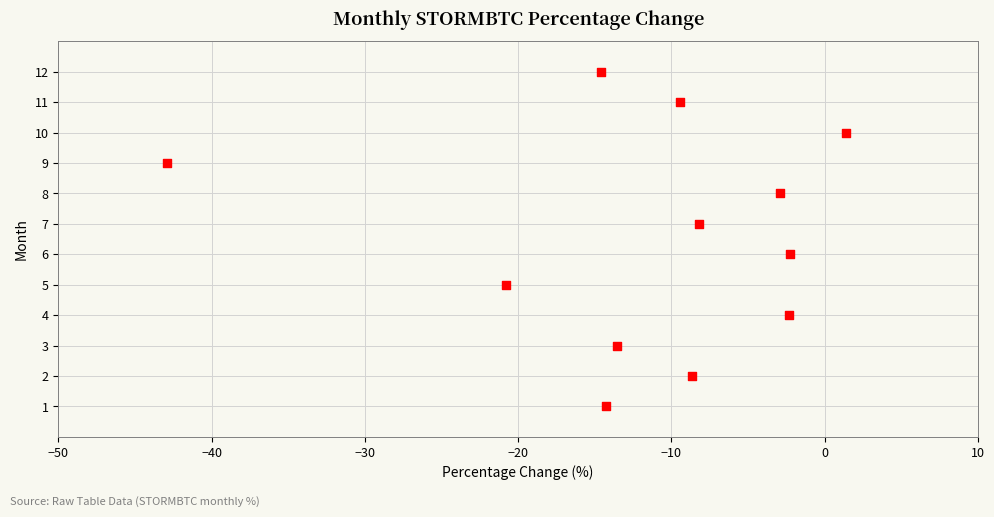

What is the range of Y values (max minus min)?

11